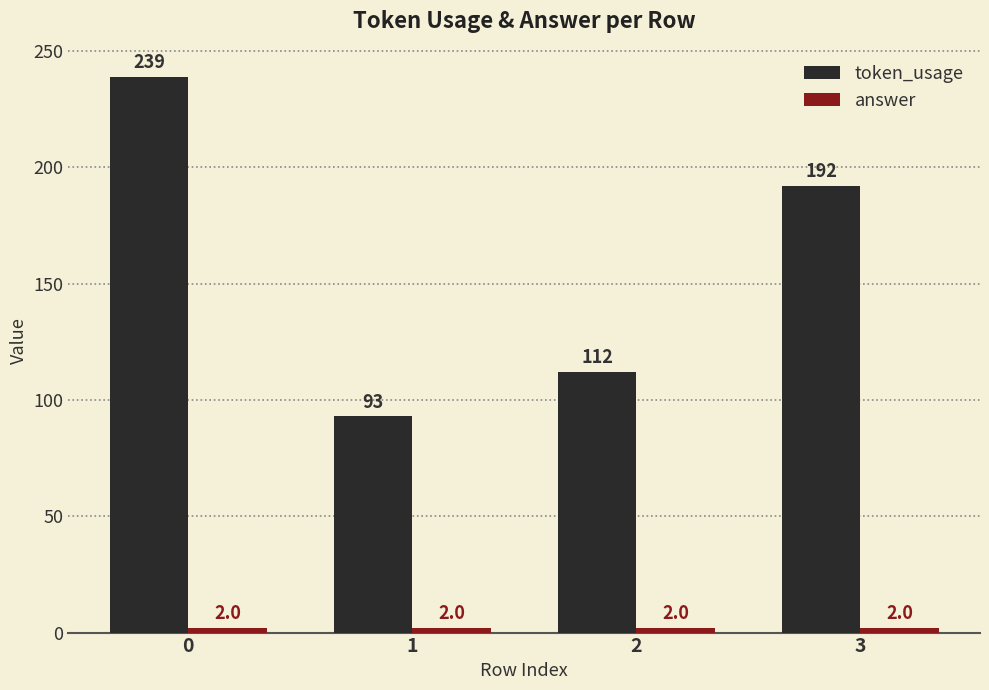

At which label is token_usage closest to 166?

3